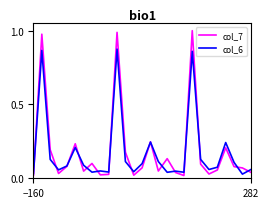

Which series has the largest range (max minus min)?

col_7